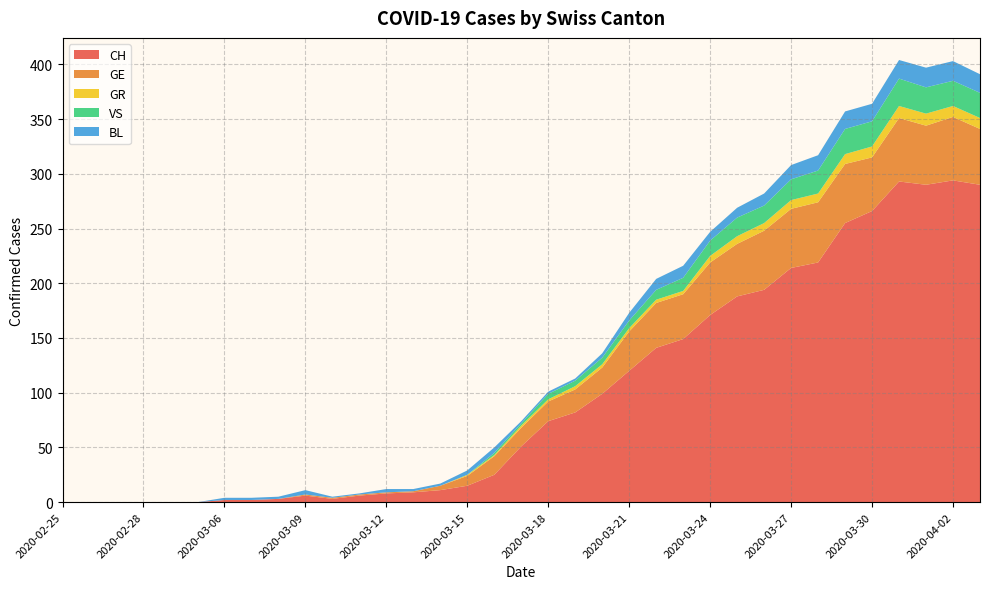

Reading left to right, list all the values displayed in this chart.

CH: 0	0	0	0	0	0	2	2	3	6	3	6	8	9	11	15	25	51	74	82	99	120	141	149	171	188	194	214	219	255	266	293	290	294	290
GE: 0	0	0	0	0	0	0	0	0	1	1	1	1	1	4	9	17	17	18	21	24	36	41	41	48	48	54	54	55	54	49	58	54	58	51
GR: 0	0	0	0	0	0	0	0	0	0	0	0	0	0	0	1	1	2	2	3	3	3	3	3	6	7	7	8	8	9	10	11	11	10	10
VS: 0	0	0	0	0	0	0	0	0	0	0	0	0	0	0	0	2	2	5	5	6	7	9	12	14	17	16	19	21	23	23	25	24	23	23
BL: 0	0	0	0	0	0	2	2	2	4	1	1	3	2	2	4	5	2	2	2	4	7	10	11	8	9	11	13	14	16	16	17	18	18	17